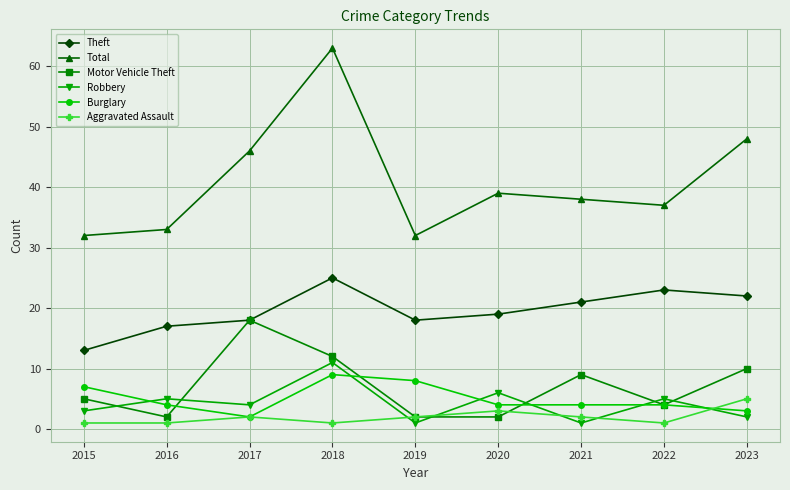

What is the difference between the maximum and minimum values in the Theft series?

12